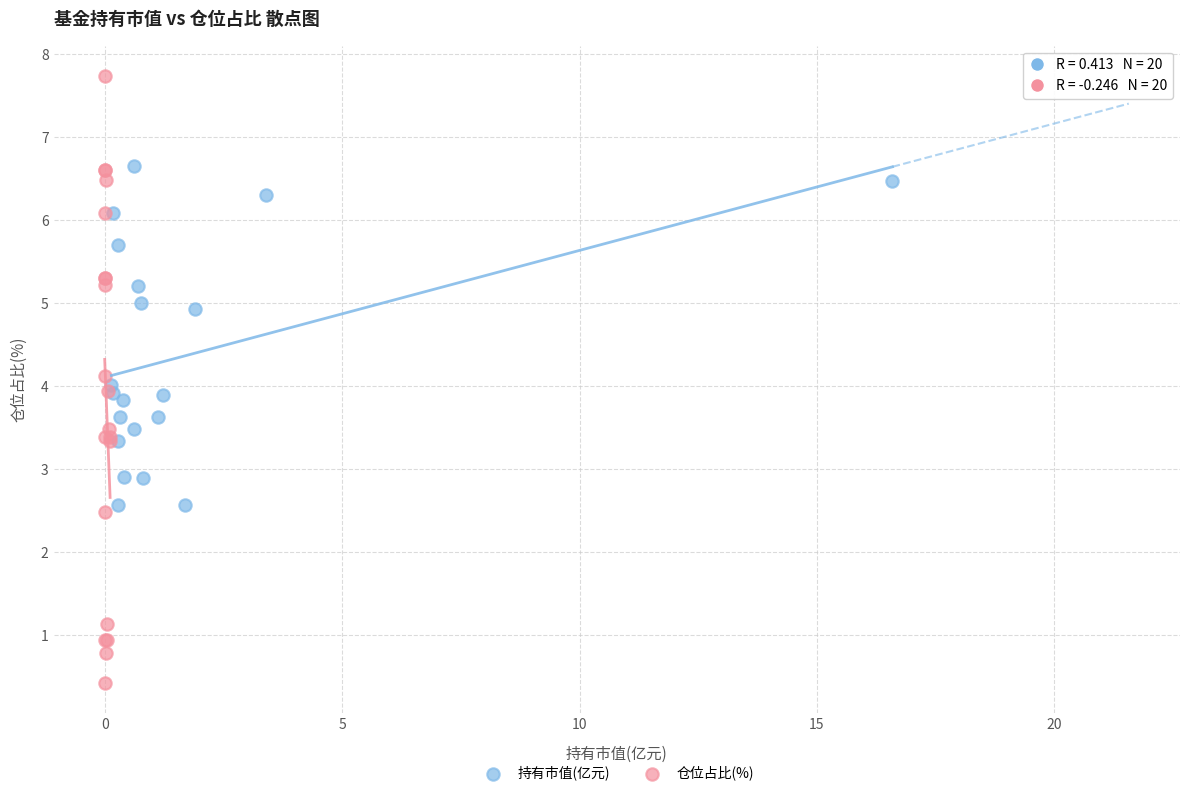

Which series has the largest Y range (max minus min)?

仓位占比(%)